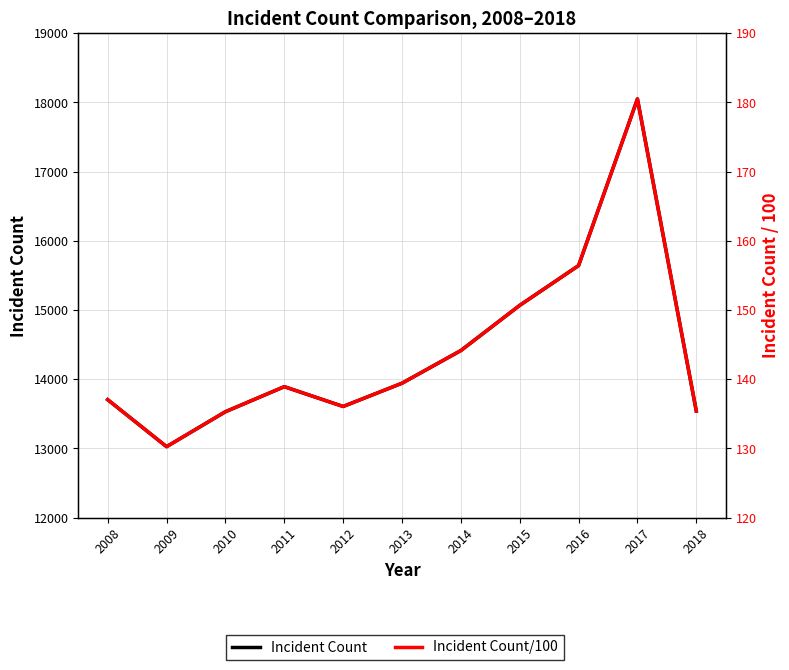

Is it true that Incident Count/100 equals 210.4 at 2009?

False